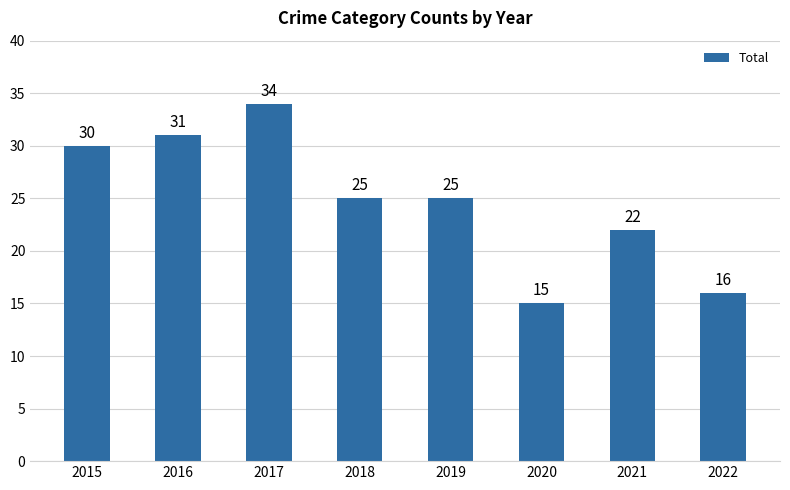

Is it true that the value at 2019 is 25?

True